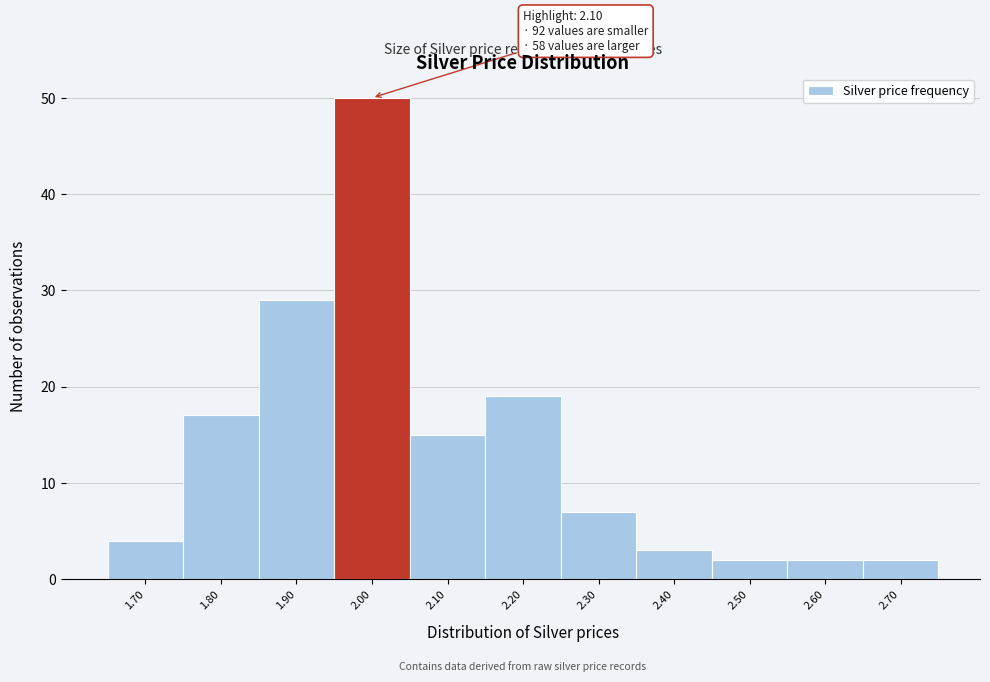

Reading left to right, extract all data points from this chart.

1.70=4	1.80=17	1.90=29	2.00=50	2.10=15	2.20=19	2.30=7	2.40=3	2.50=2	2.60=2	2.70=2